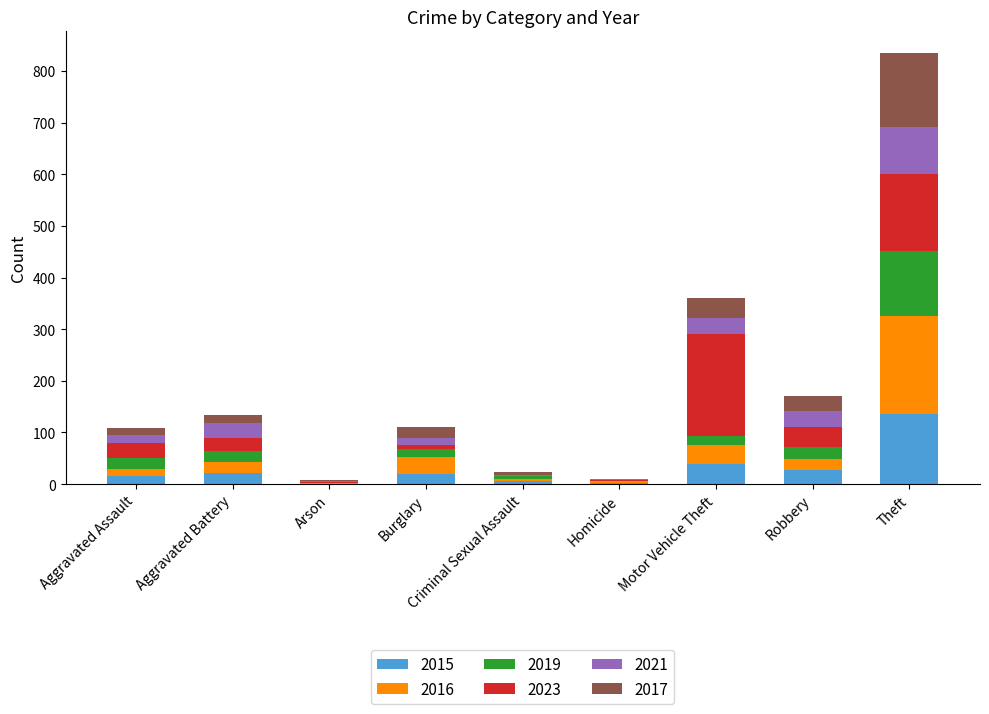

At which category is the sum across all series the highest?

Theft